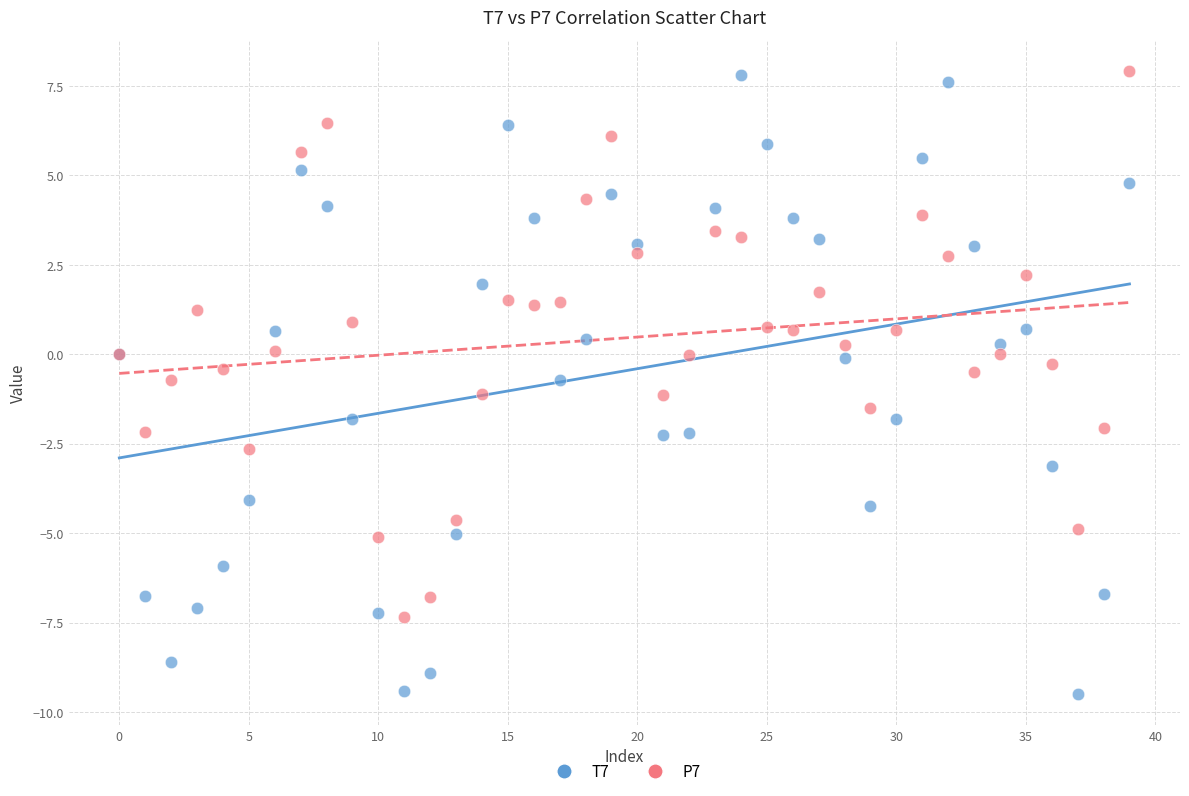

Which series has the widest spread of Y values?

T7